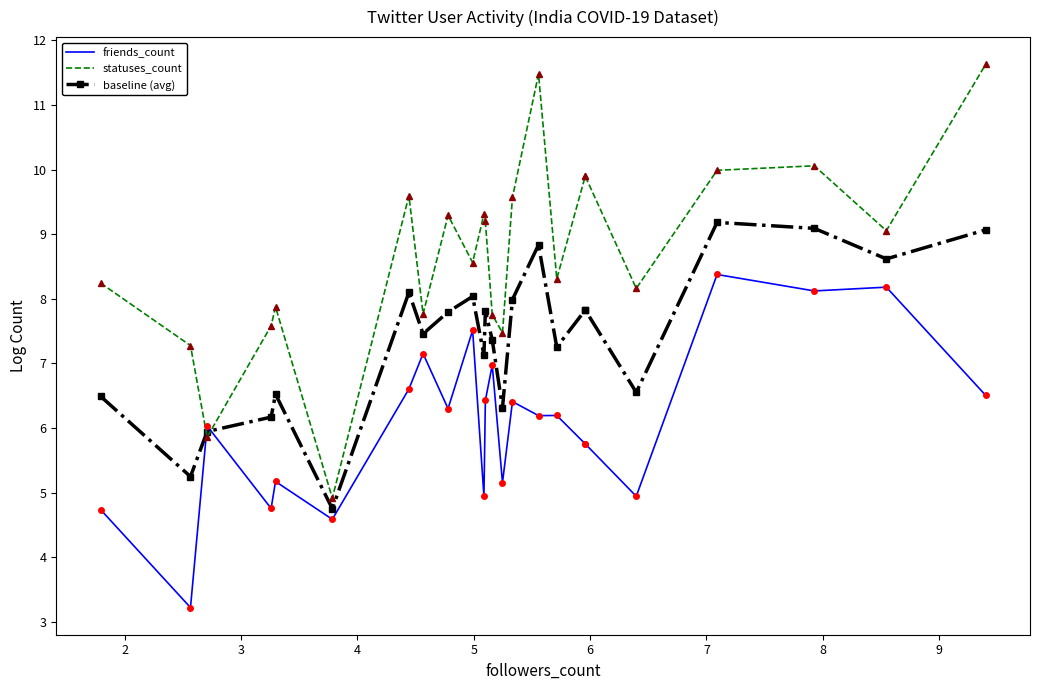

What is the approximate value of baseline (avg) at 4?

6.2